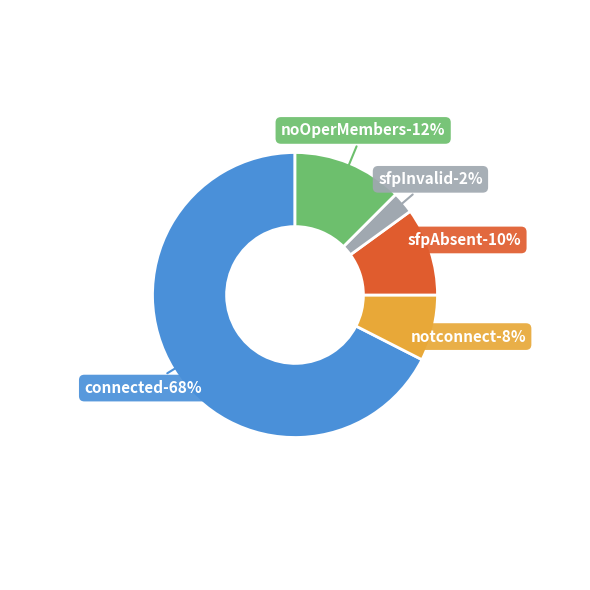

The noOperMembers slice represents 23% of the pie. True or false?

False